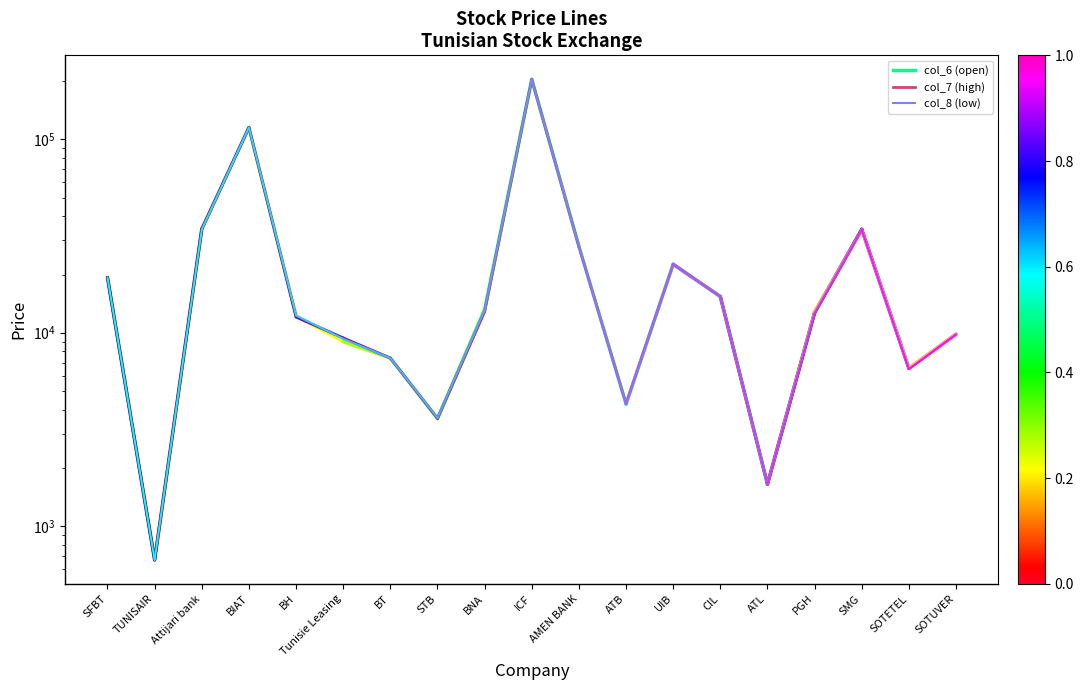

Between TUNISAIR and SFBT, which is larger?

SFBT